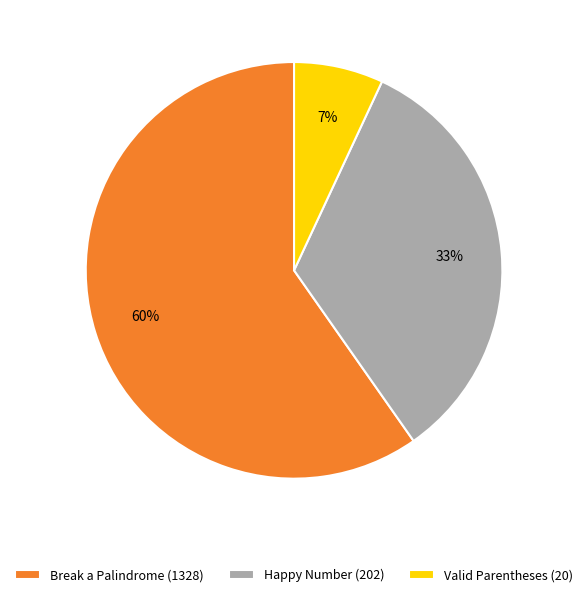

To the nearest percent, what portion does Valid Parentheses (20) represent?

7%